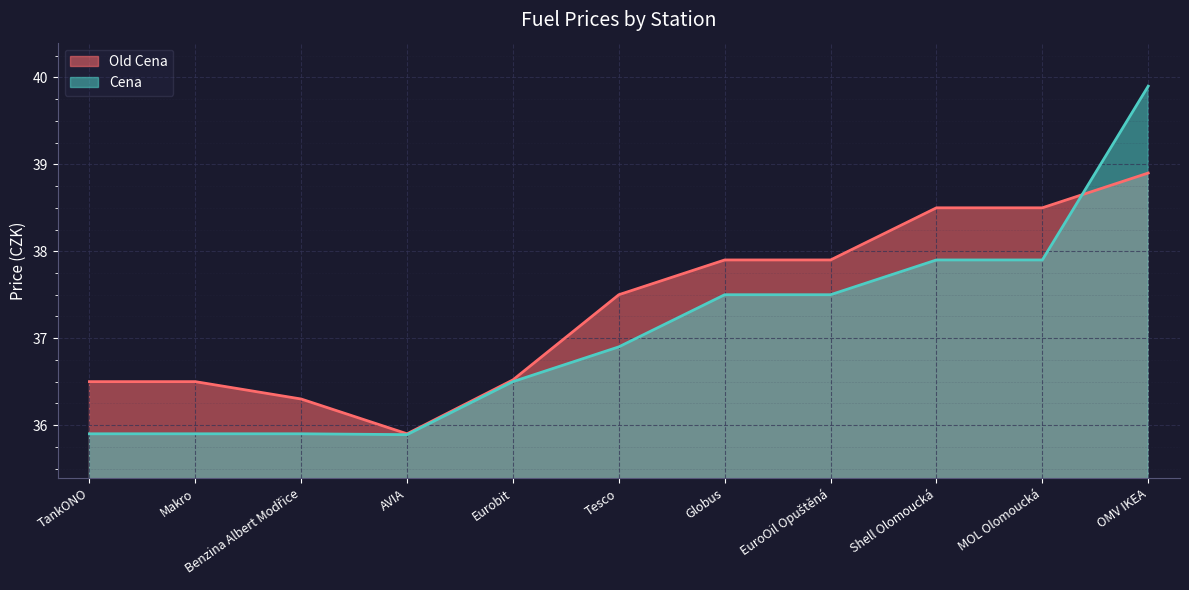

What is the difference between the highest and lowest values at Globus?

0.4